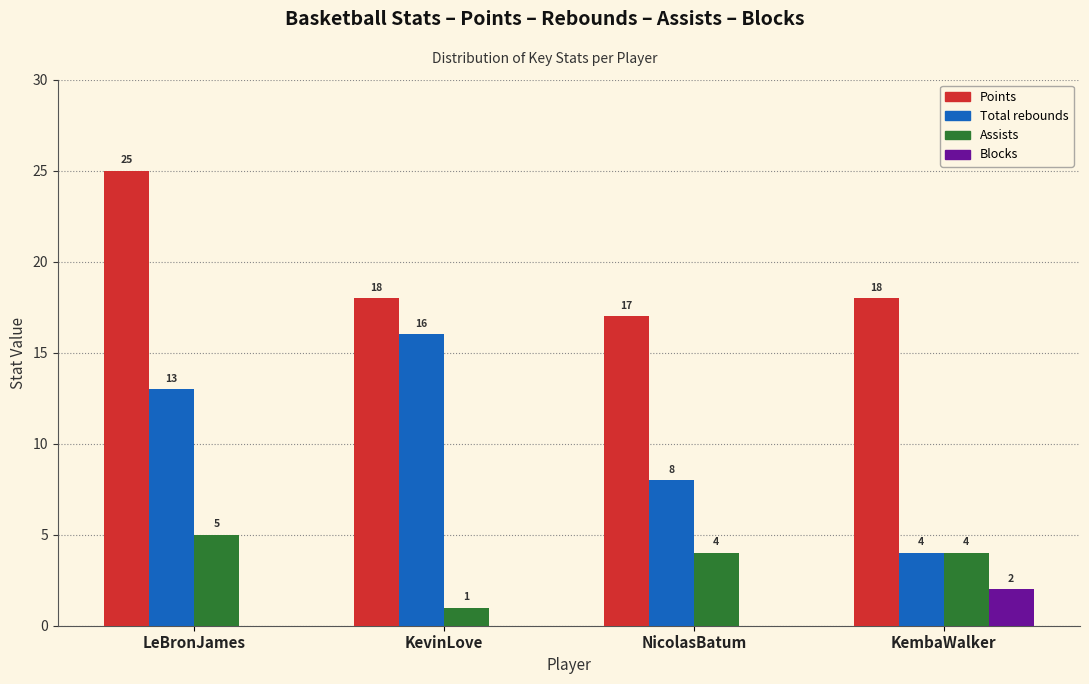

Reading left to right, list all the values displayed in this chart.

Points: LeBronJames=25	KevinLove=18	NicolasBatum=17	KembaWalker=18
Total rebounds: LeBronJames=13	KevinLove=16	NicolasBatum=8	KembaWalker=4
Assists: LeBronJames=5	KevinLove=1	NicolasBatum=4	KembaWalker=4
Blocks: LeBronJames=0	KevinLove=0	NicolasBatum=0	KembaWalker=2